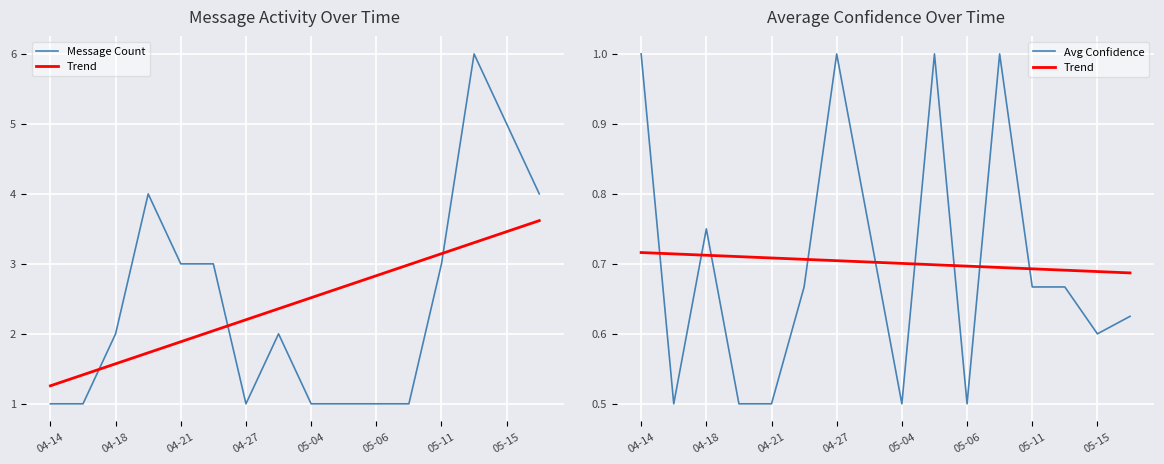

Between 05-11 and 05-15, which series saw the biggest shift?

Message Count